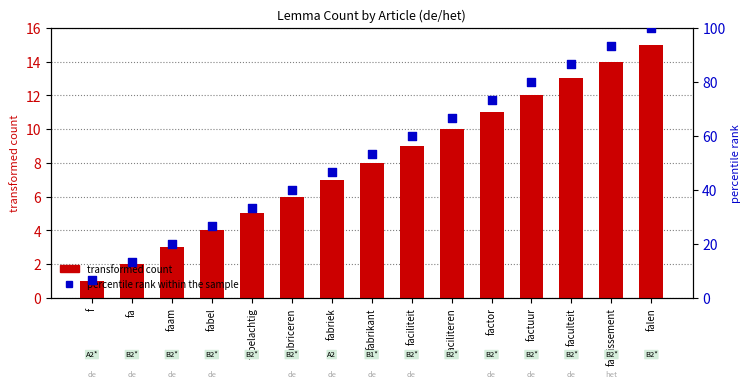

At how many categories does at least one series exceed 61?

6